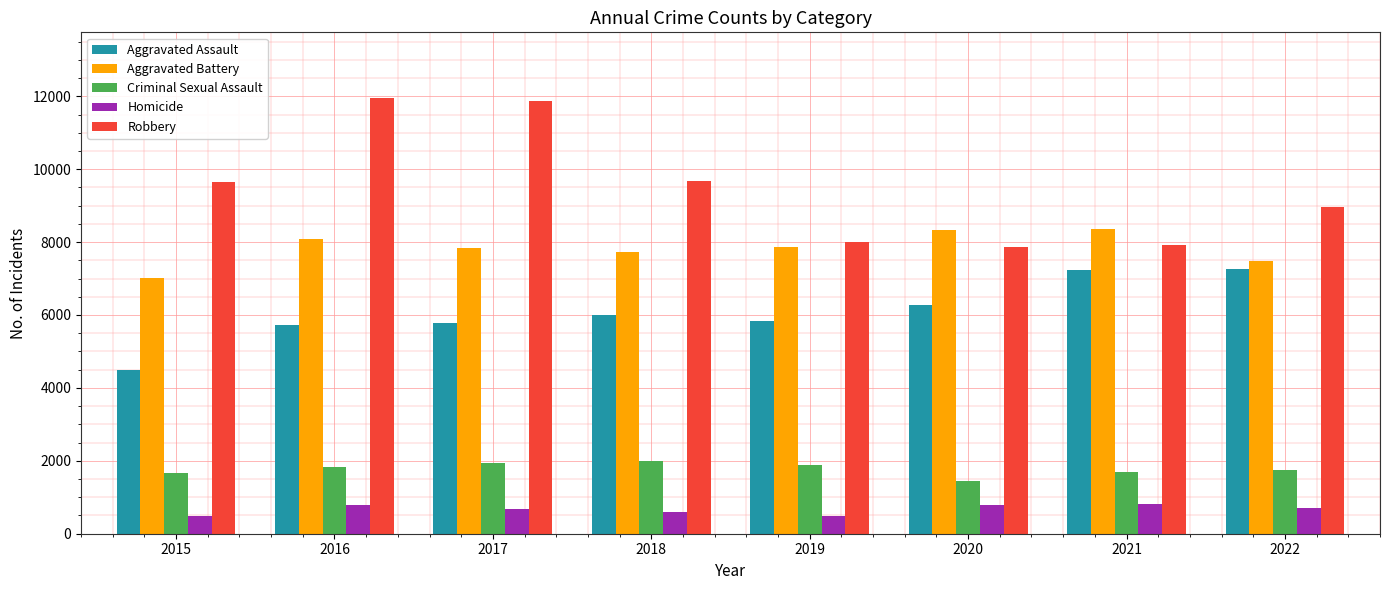

How many bars are there in each group?

5